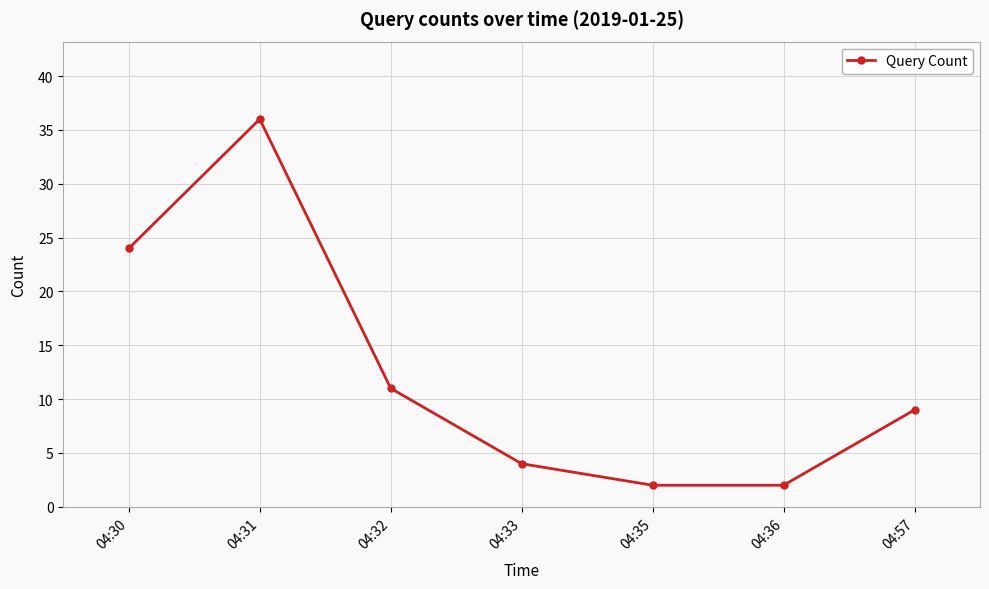

Is it true that the value at 04:30 is 33?

False